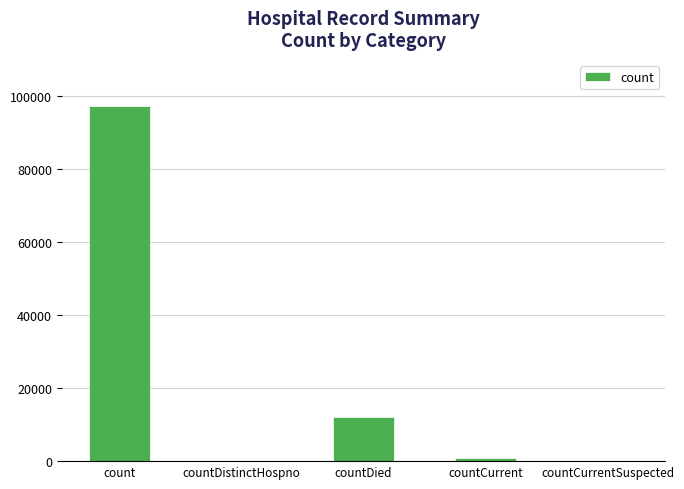

The value at countCurrentSuspected is 0. True or false?

True